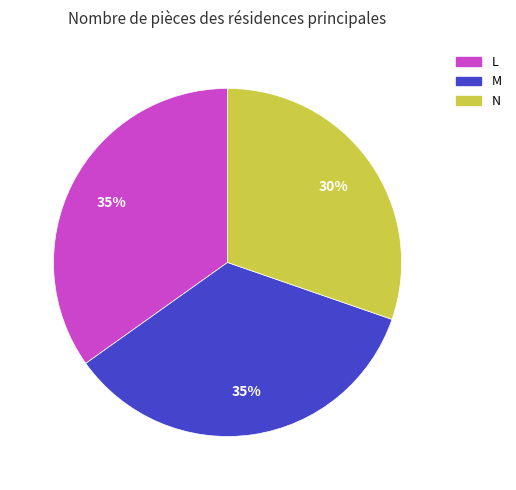

Is there a majority slice in this chart?

No